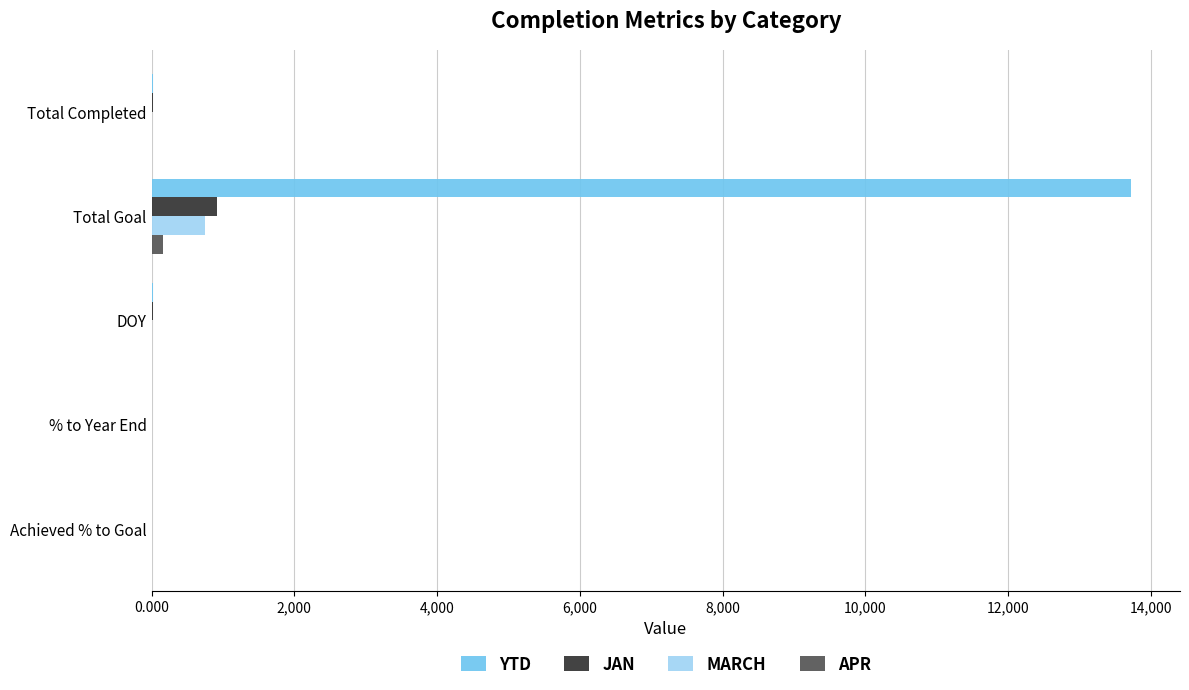

What is the sum of all APR values?

159.0